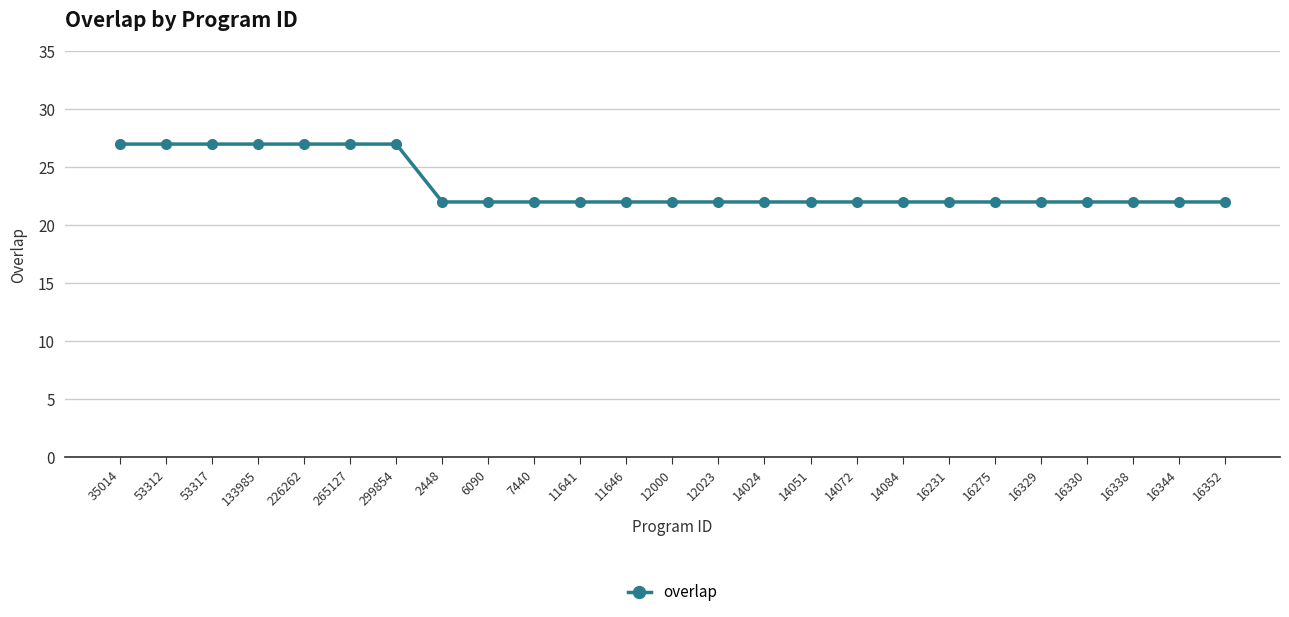

The chart shows a value of 37 at 14051. True or false?

False